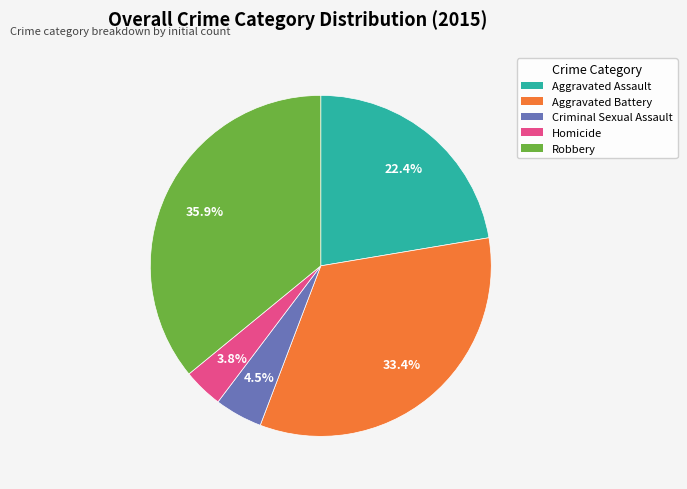

Which slice is the smallest?

Homicide